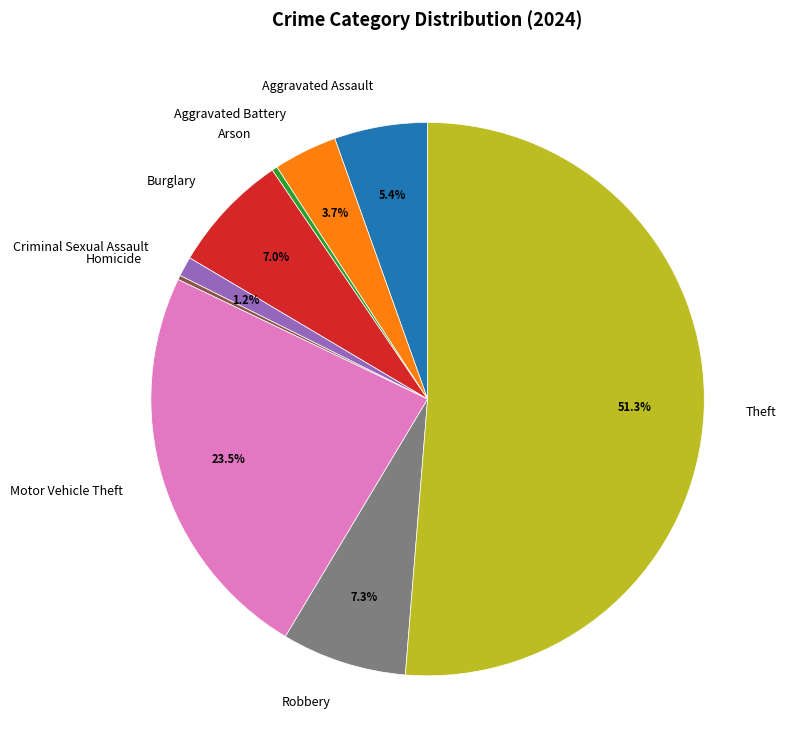

What percentage is NOT represented by Criminal Sexual Assault?

98.8%